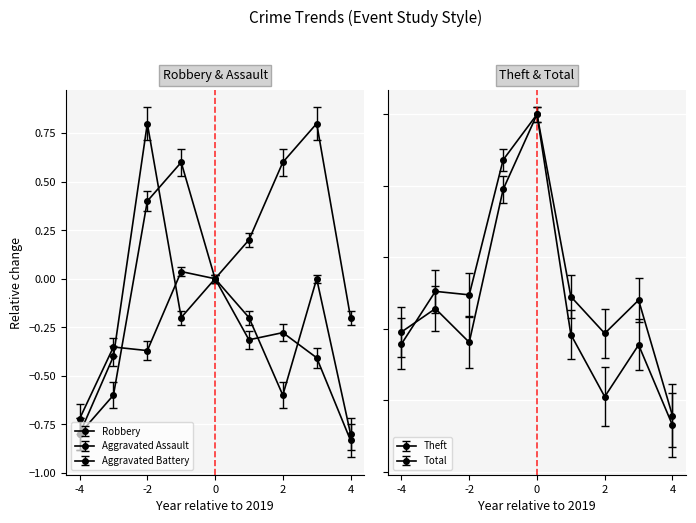

Where is the first local maximum for Aggravated Battery?

-2